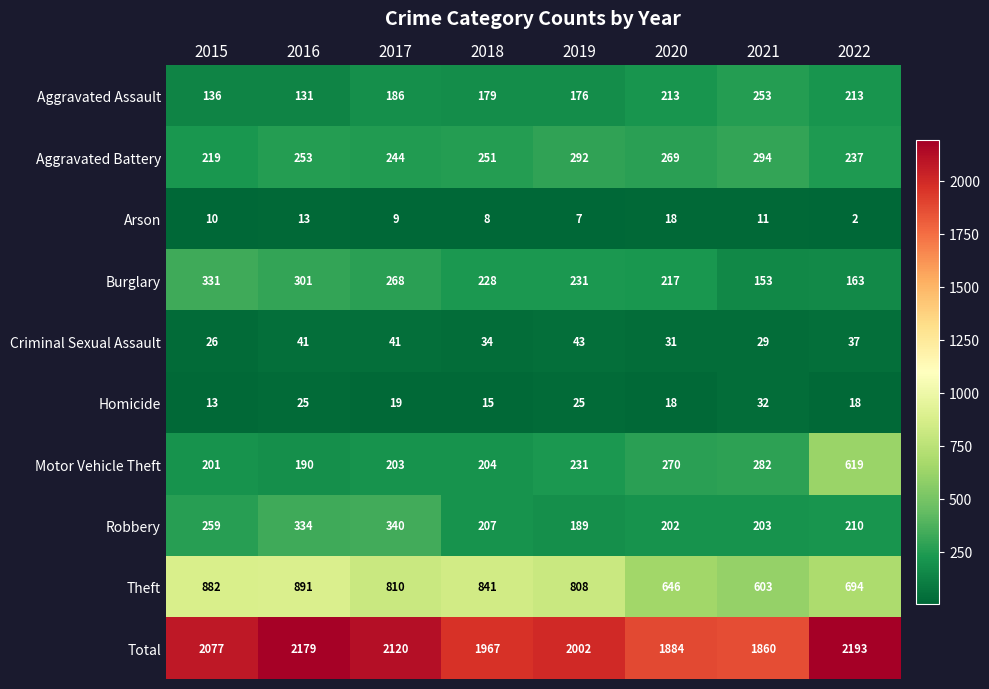

The Aggravated Assault series shows 136 at 2015. True or false?

True